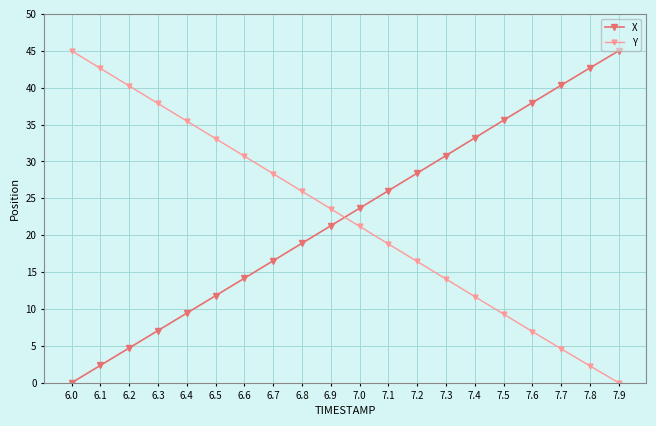

List the labels in order of X value, smallest first.

6.0, 6.1, 6.2, 6.3, 6.4, 6.5, 6.6, 6.7, 6.8, 6.9, 7.0, 7.1, 7.2, 7.3, 7.4, 7.5, 7.6, 7.7, 7.8, 7.9